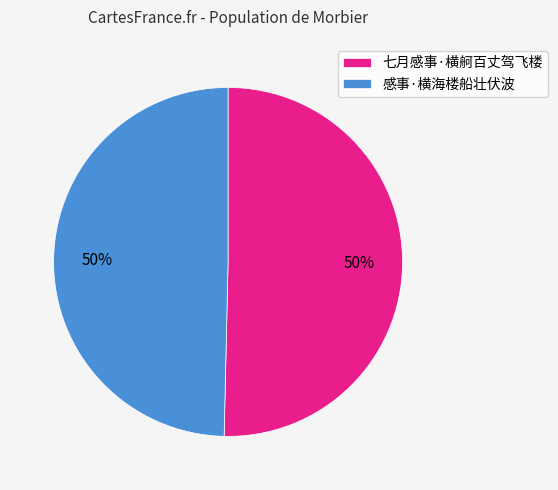

Do 七月感事·横舸百丈驾飞楼 and 感事·横海楼船壮伏波 together represent more than half of the pie?

Yes